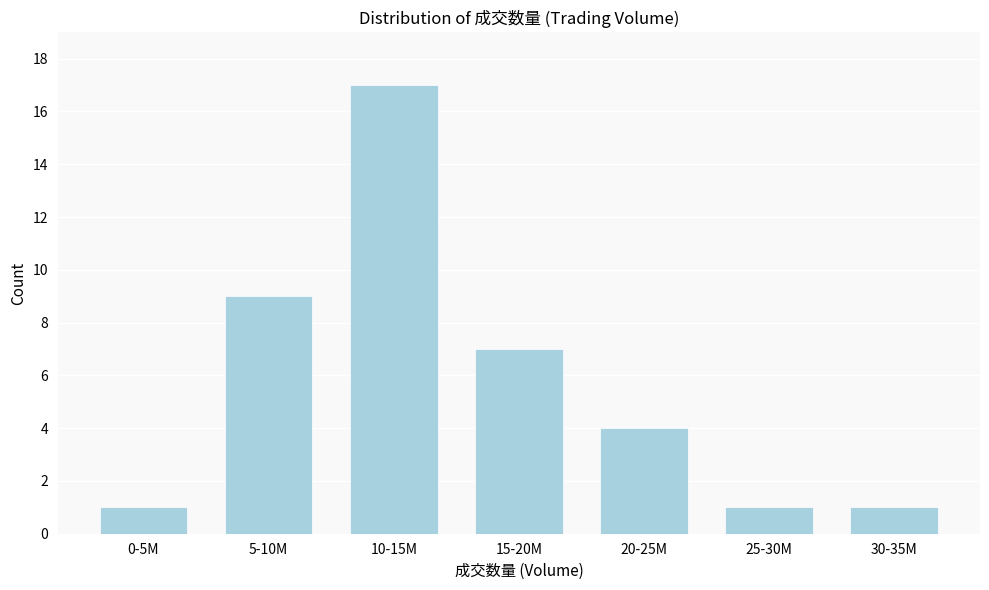

Reading right to left, extract all data points from this chart.

30-35M=1	25-30M=1	20-25M=4	15-20M=7	10-15M=17	5-10M=9	0-5M=1